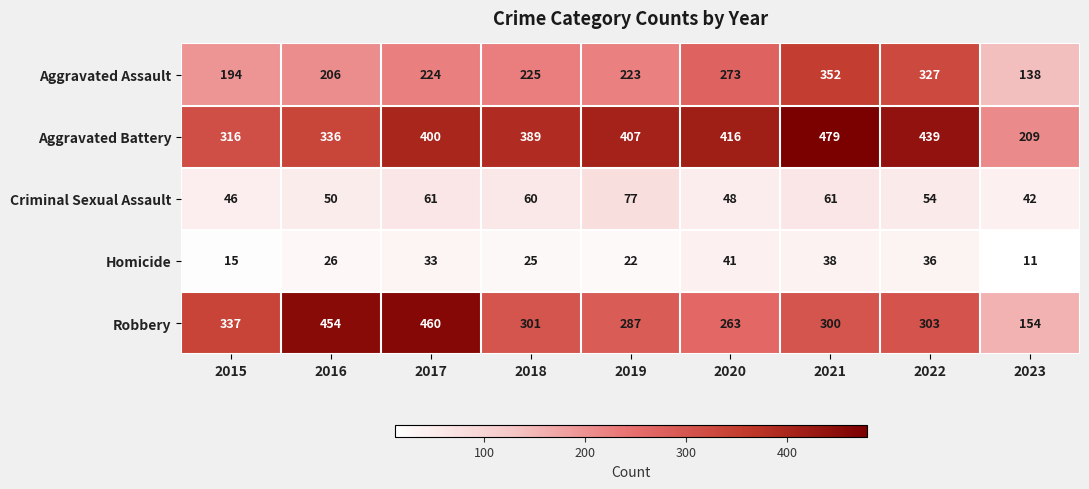

Where is Robbery nearest to the value 307?

2022